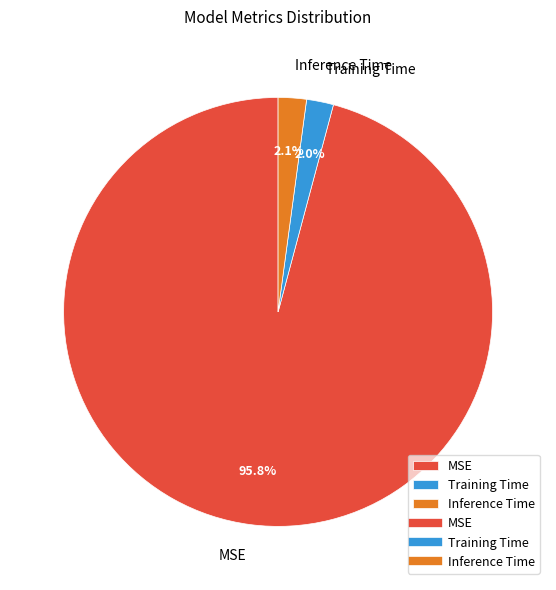

Does Training Time account for over 50% of the chart?

No